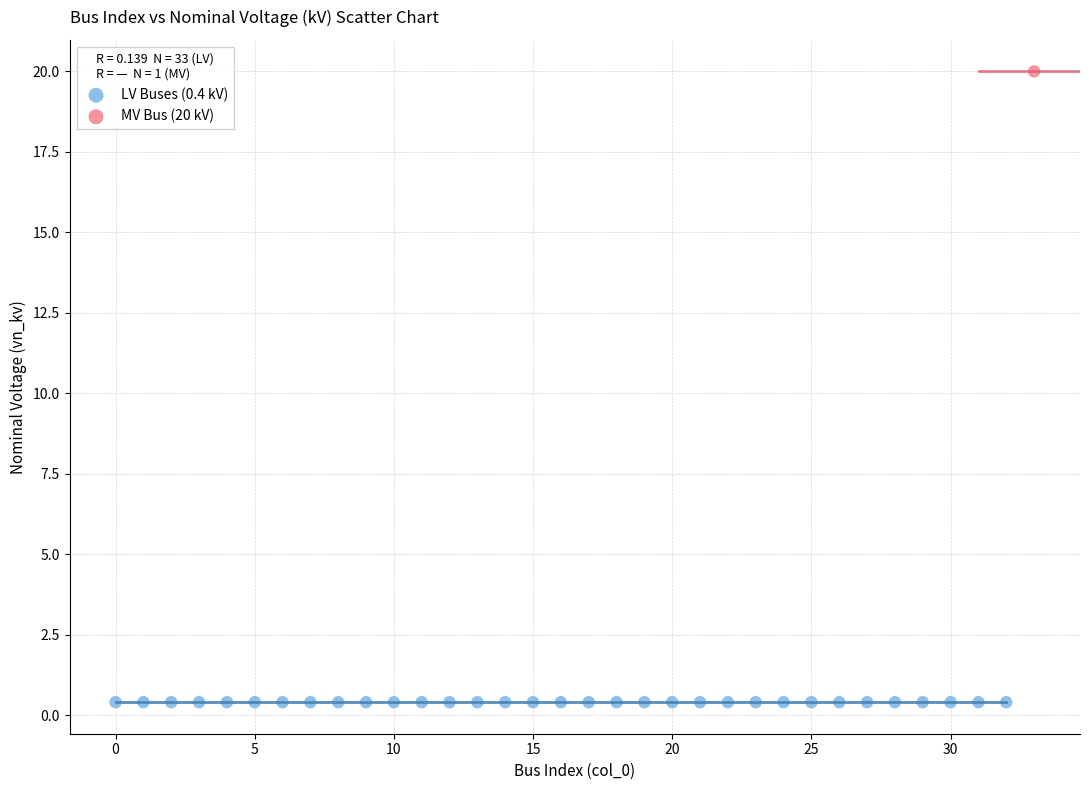

Which series reaches the minimum Y coordinate?

LV Buses (0.4 kV)